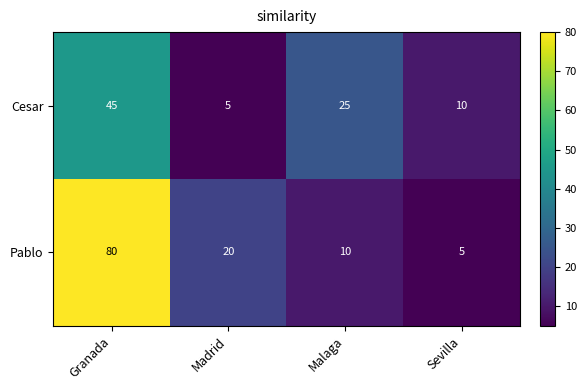

What is the average value of the Cesar series?

21